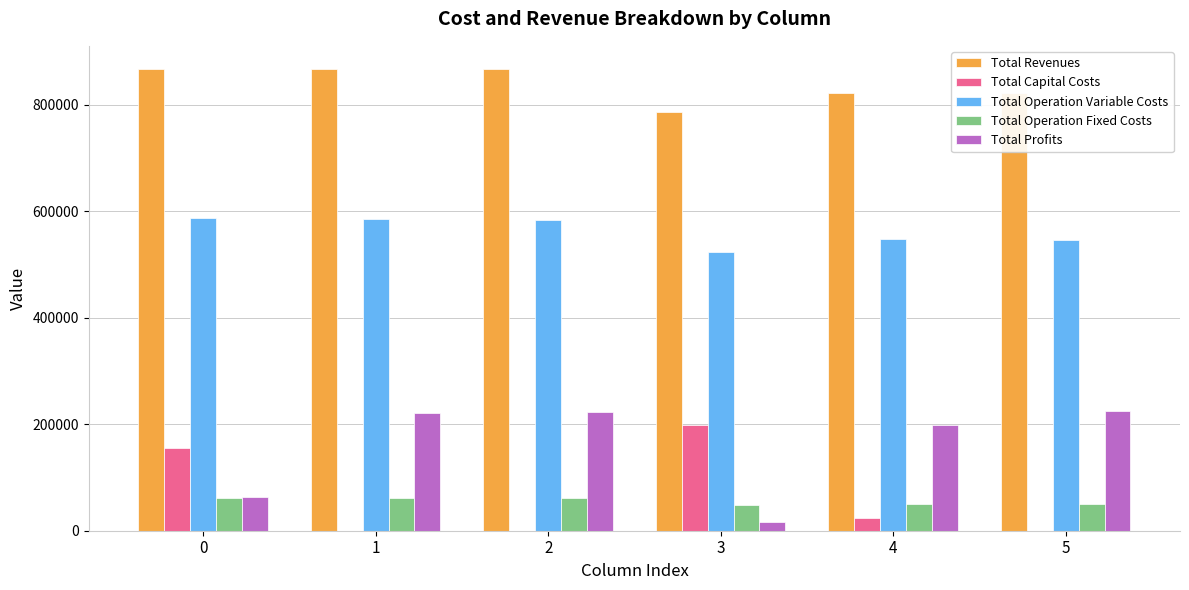

What is the average value of the Total Profits series?

158349.8